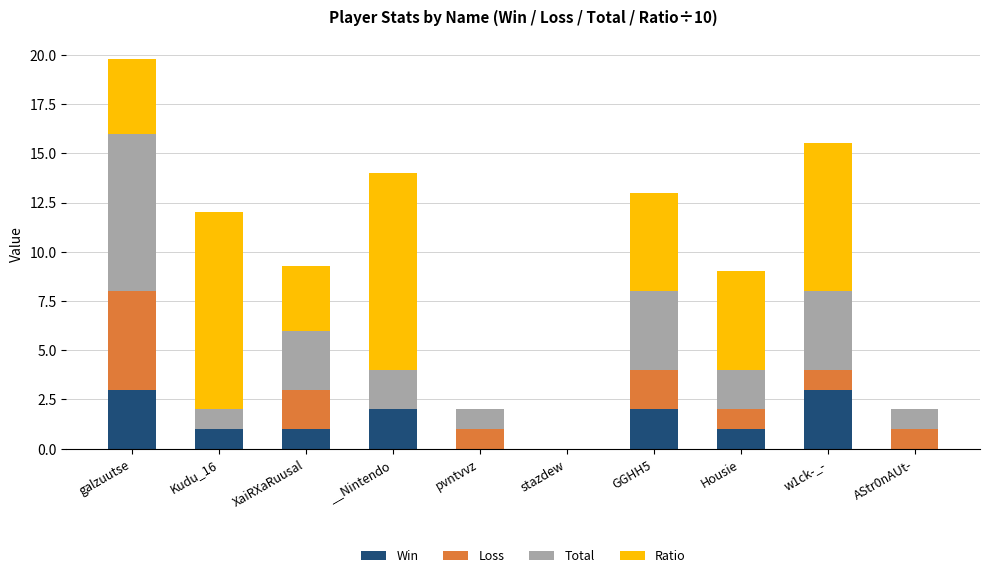

How many distinct data groups are displayed?

4